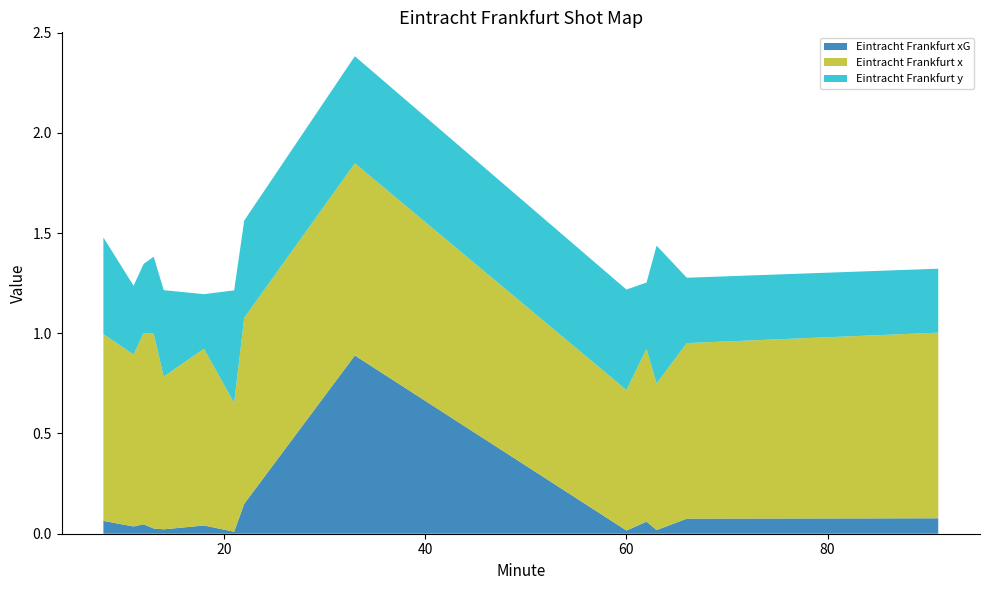

Reading left to right, extract all data points from this chart.

Eintracht Frankfurt xG: 0.1	0.0	0.0	0.0	0.0	0.0	0.0	0.1	0.9	0.0	0.1	0.0	0.1	0.1
Eintracht Frankfurt x: 0.9	0.9	1.0	1.0	0.8	0.9	0.6	0.9	1.0	0.7	0.9	0.7	0.9	0.9
Eintracht Frankfurt y: 0.5	0.3	0.3	0.4	0.4	0.3	0.6	0.5	0.5	0.5	0.3	0.7	0.3	0.3